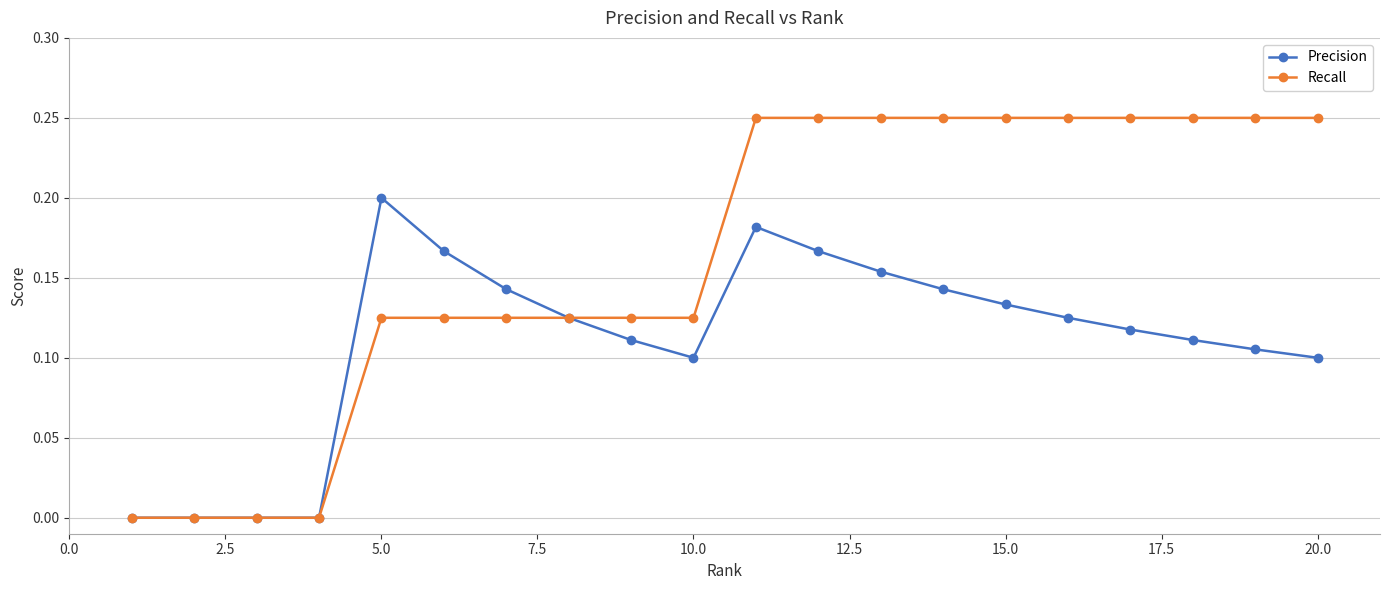

Which series has the largest range (max minus min)?

Recall